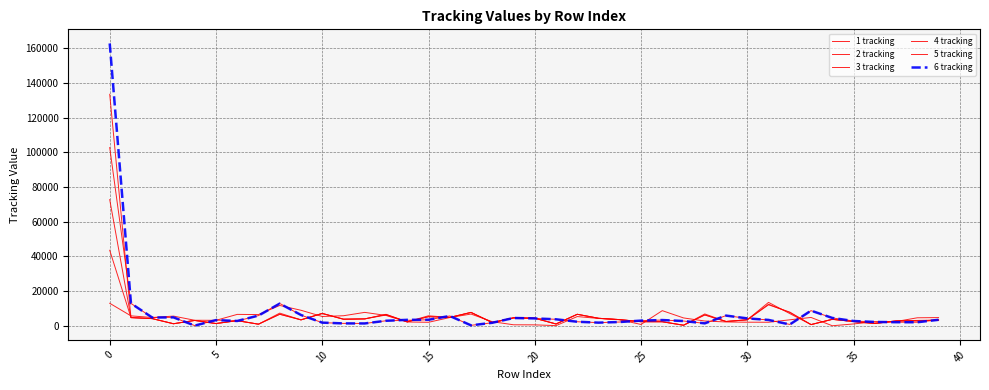

Where is the first local maximum for 4 tracking?

10